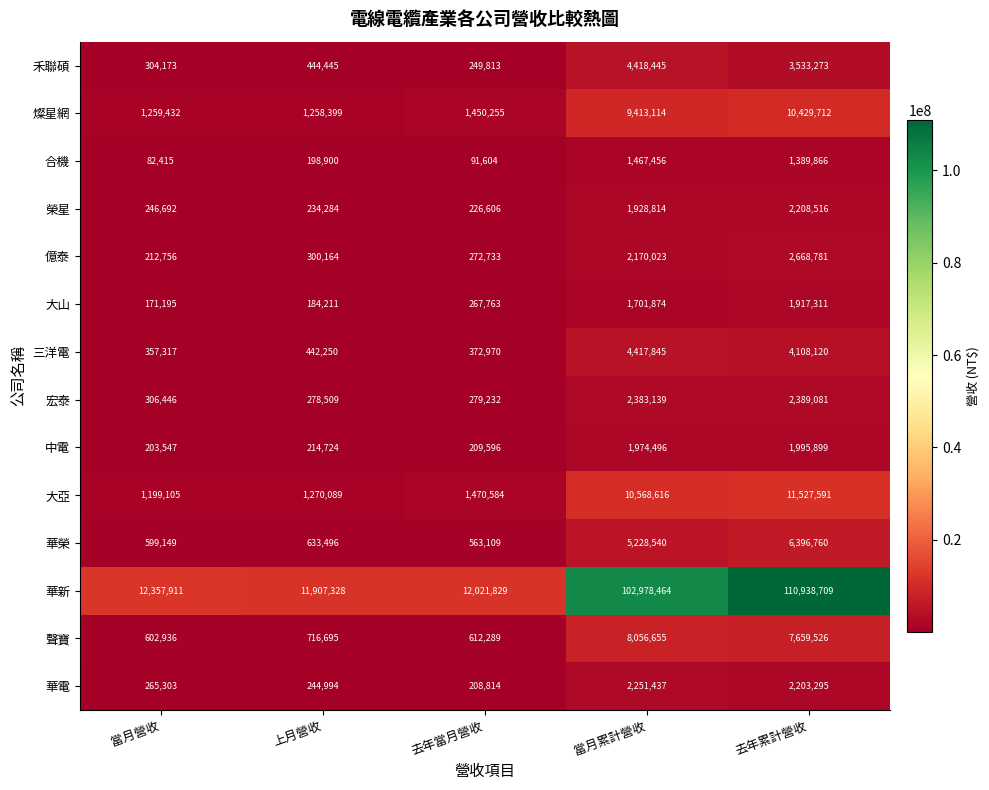

At which label does 燦星網 reach its minimum?

上月營收